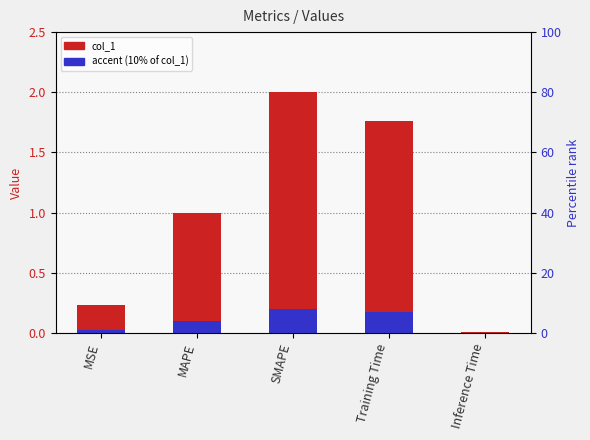

The accent (10% of col_1) series shows 0.0 at Inference Time. True or false?

False